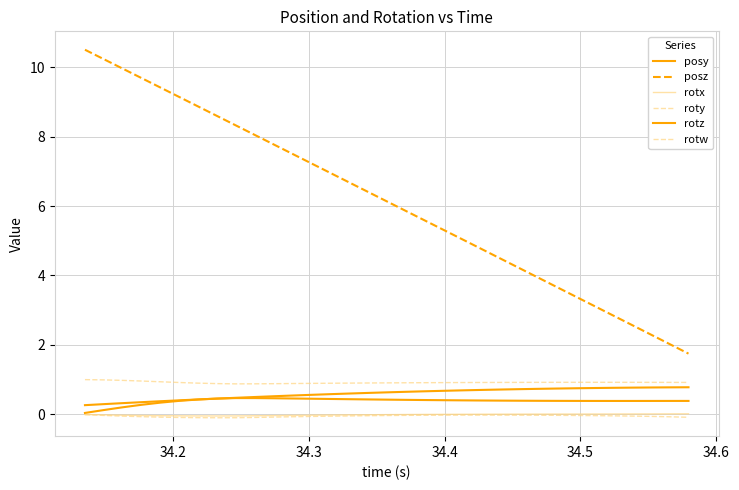

Does the chart display data point markers on the line(s)?

No